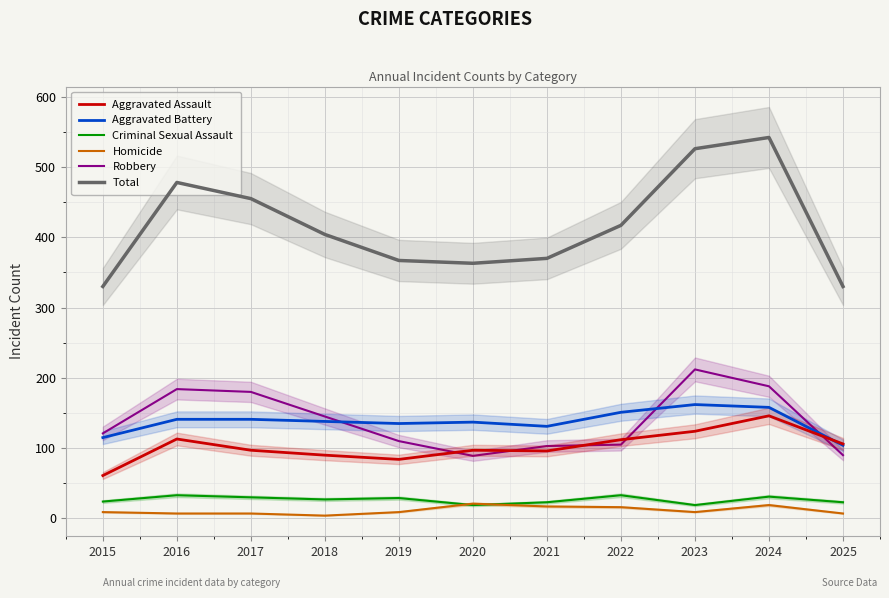

Reading left to right, what are all the values shown in this chart?

Aggravated Assault: 2015=61	2016=113	2017=97	2018=90	2019=84	2020=97	2021=96	2022=112	2023=124	2024=146	2025=106
Aggravated Battery: 2015=115	2016=141	2017=141	2018=138	2019=135	2020=137	2021=131	2022=151	2023=162	2024=158	2025=104
Criminal Sexual Assault: 2015=24	2016=33	2017=30	2018=27	2019=29	2020=19	2021=23	2022=33	2023=19	2024=31	2025=23
Homicide: 2015=9	2016=7	2017=7	2018=4	2019=9	2020=21	2021=17	2022=16	2023=9	2024=19	2025=7
Robbery: 2015=121	2016=184	2017=180	2018=145	2019=110	2020=89	2021=103	2022=105	2023=212	2024=188	2025=90
Total: 2015=330	2016=478	2017=455	2018=404	2019=367	2020=363	2021=370	2022=417	2023=526	2024=542	2025=330